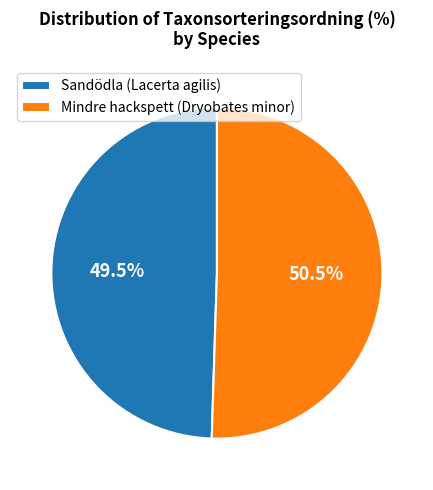

Approximately how many times larger is the value at Sandödla (Lacerta agilis) compared to Mindre hackspett (Dryobates minor)?

1.0